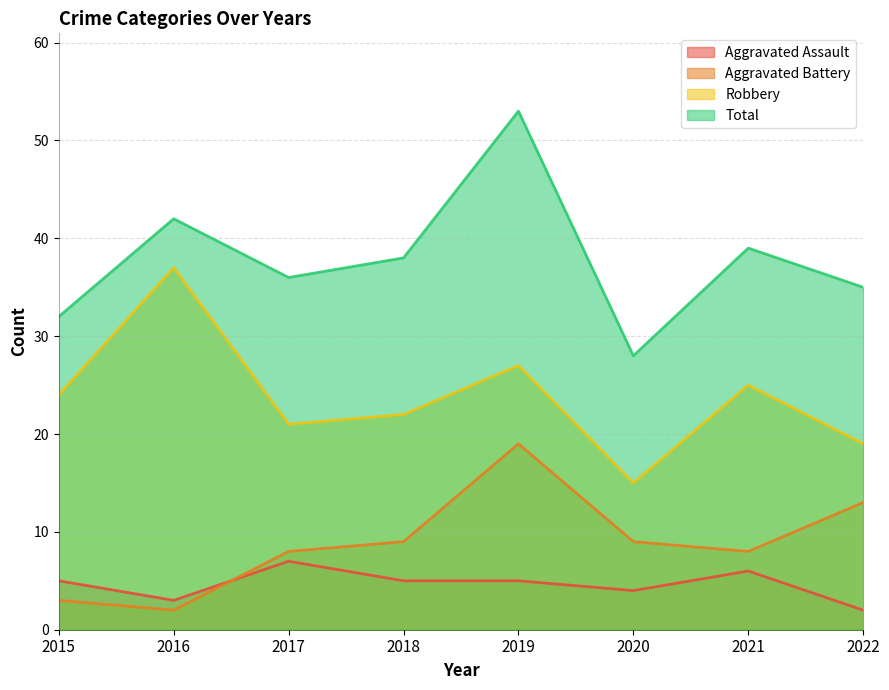

How many distinct data groups are displayed?

4